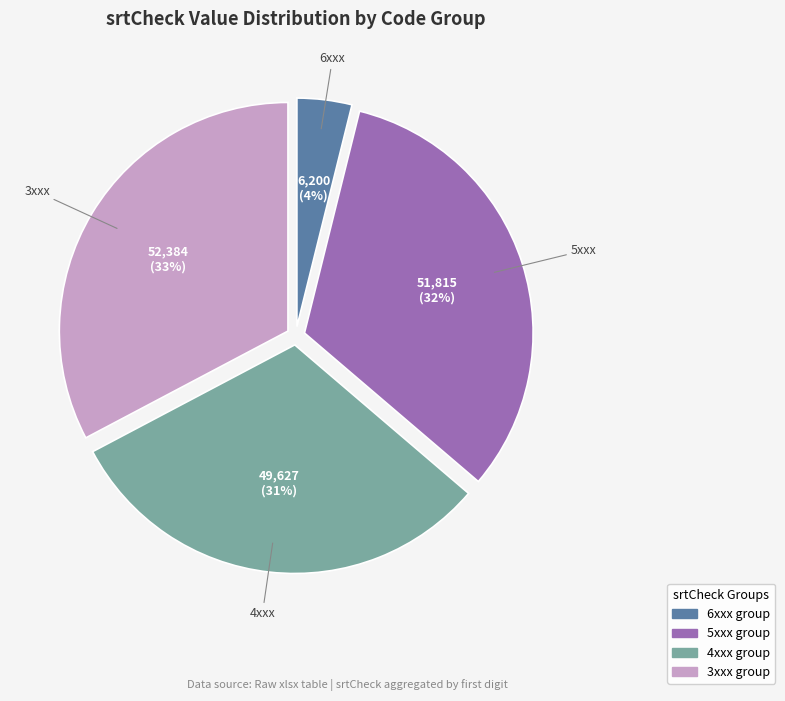

To the nearest percent, what is the difference between the largest and smallest slice percentages?

29%